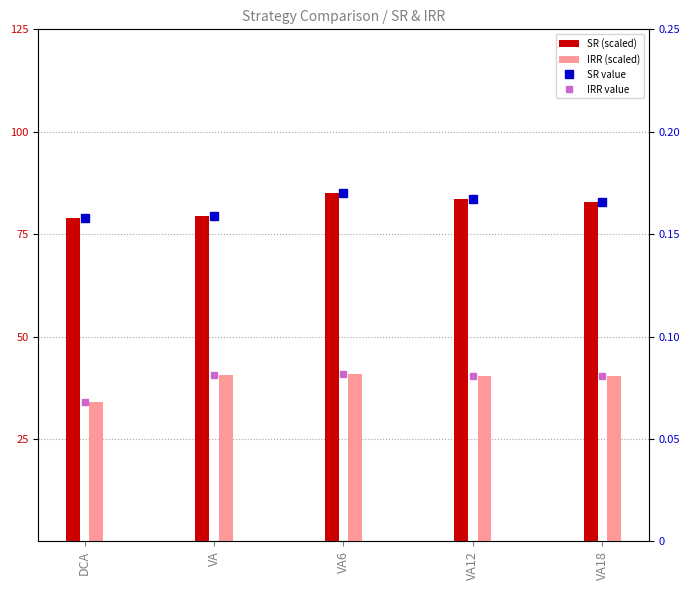

Is it true that IRR (scaled) equals 69.6 at VA18?

False